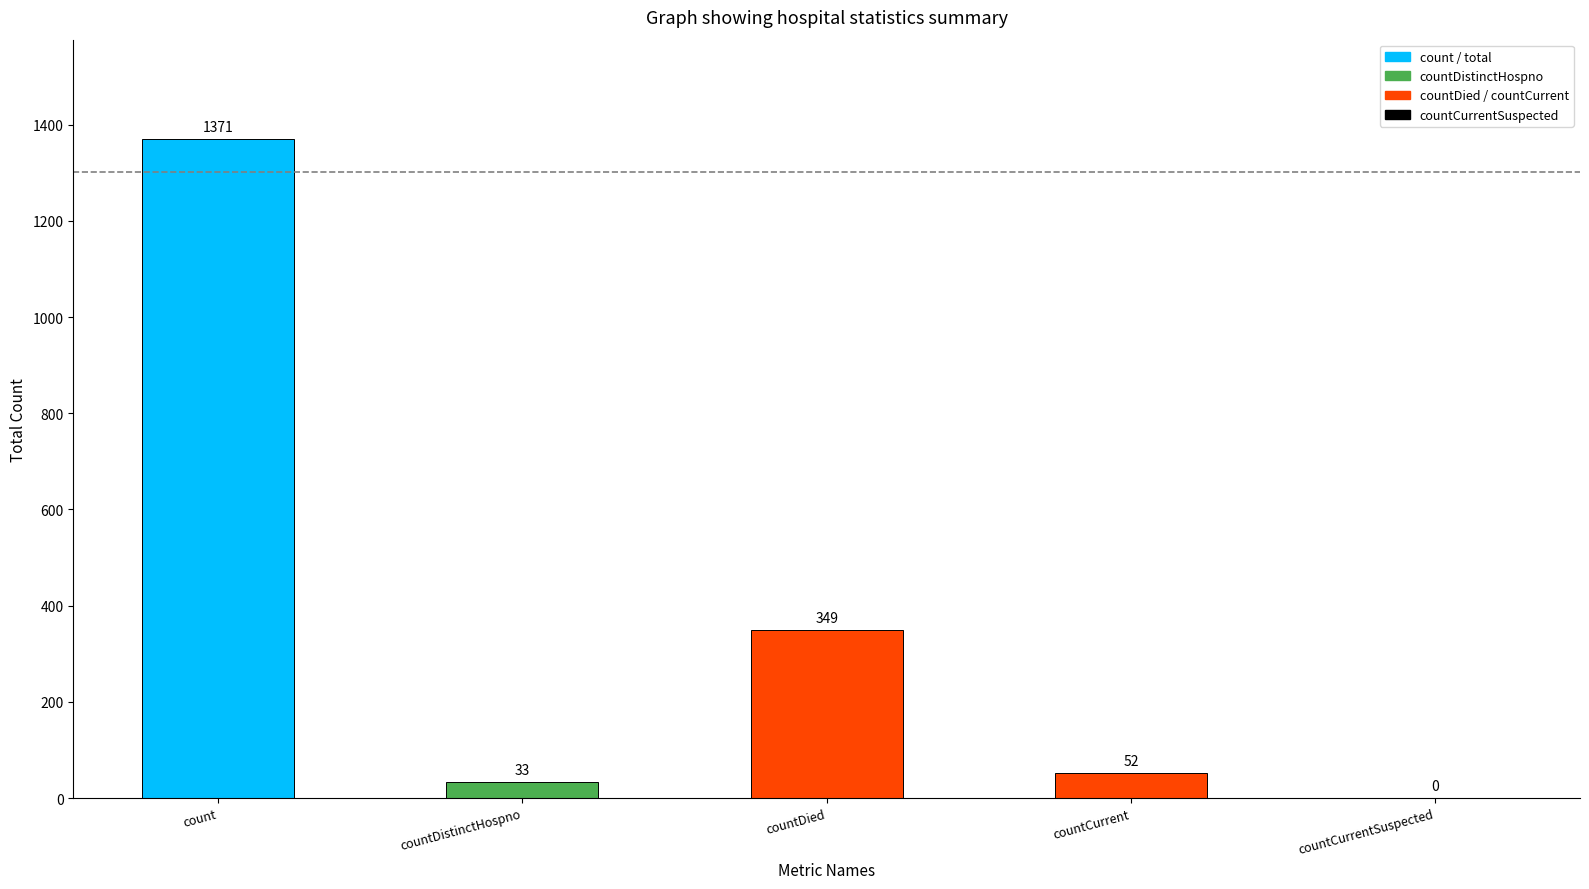

What is the change in value from countDistinctHospno to countDied?

+316